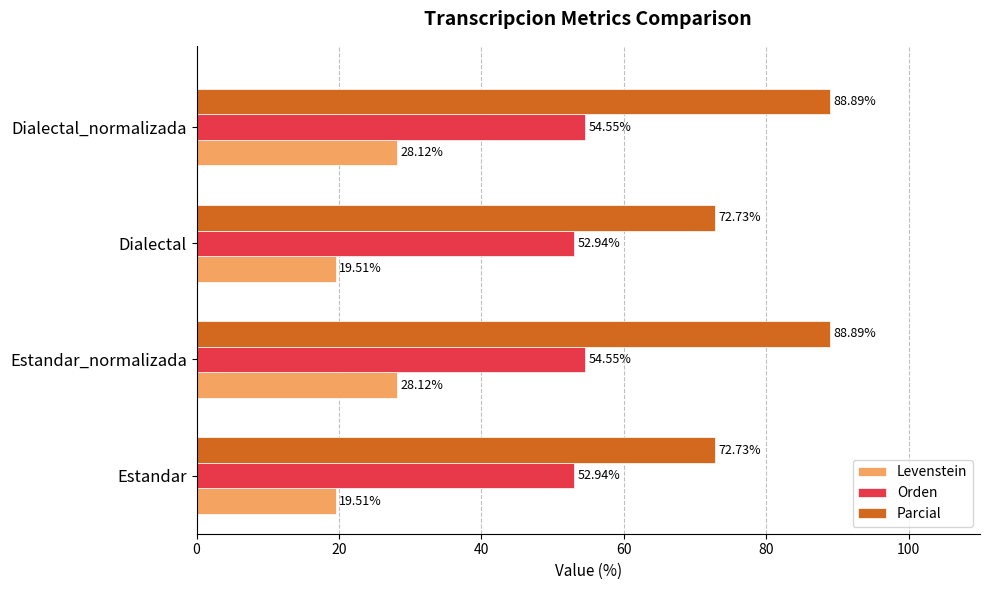

At how many categories does at least one series exceed 51?

4